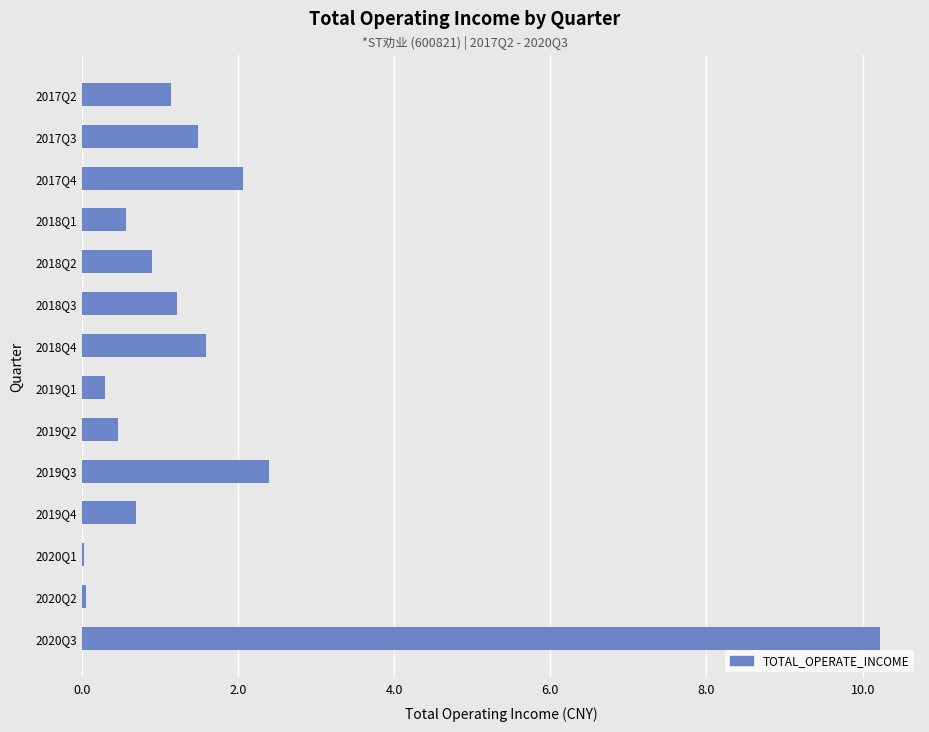

What is the change in value from 2018Q2 to 2017Q3?

+0.6